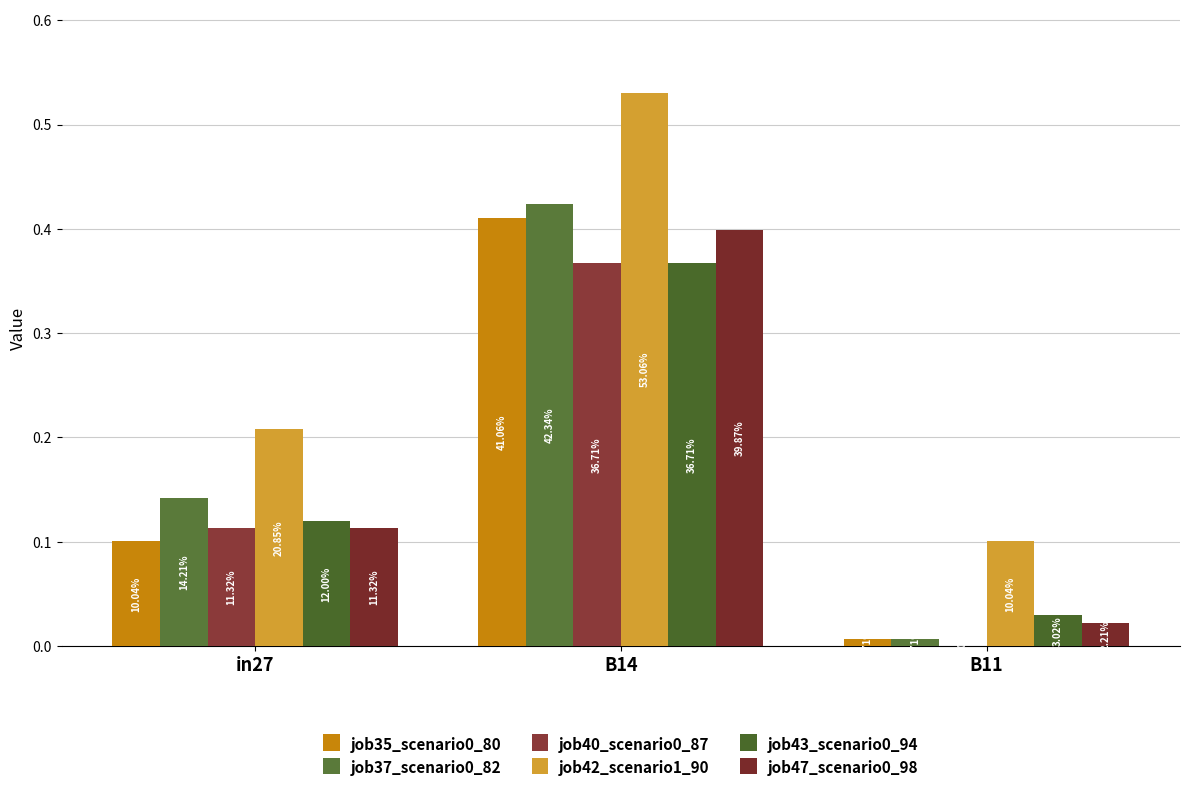

What is the average value of the job43_scenario0_94 series?

0.2